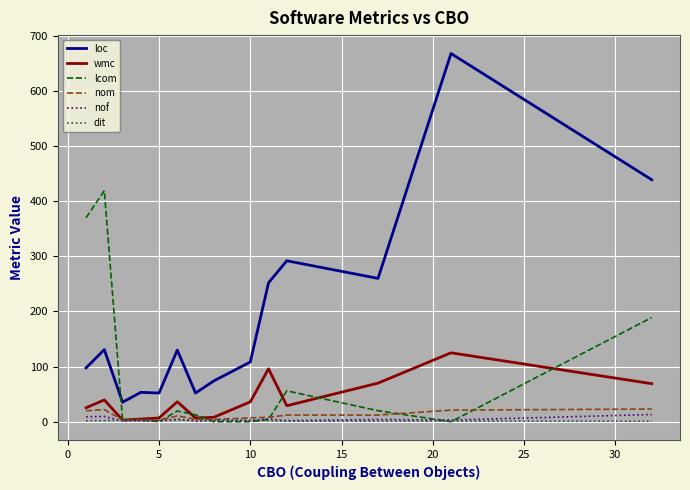

What is the maximum value shown in the chart?

668.0